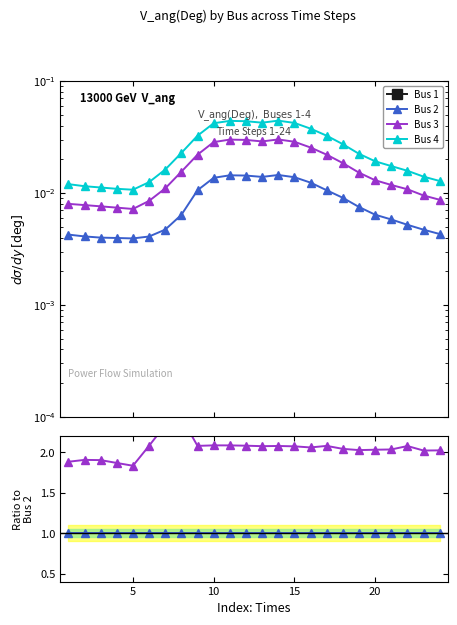

True or false: Bus 2 and Bus 1 intersect in this chart.

False